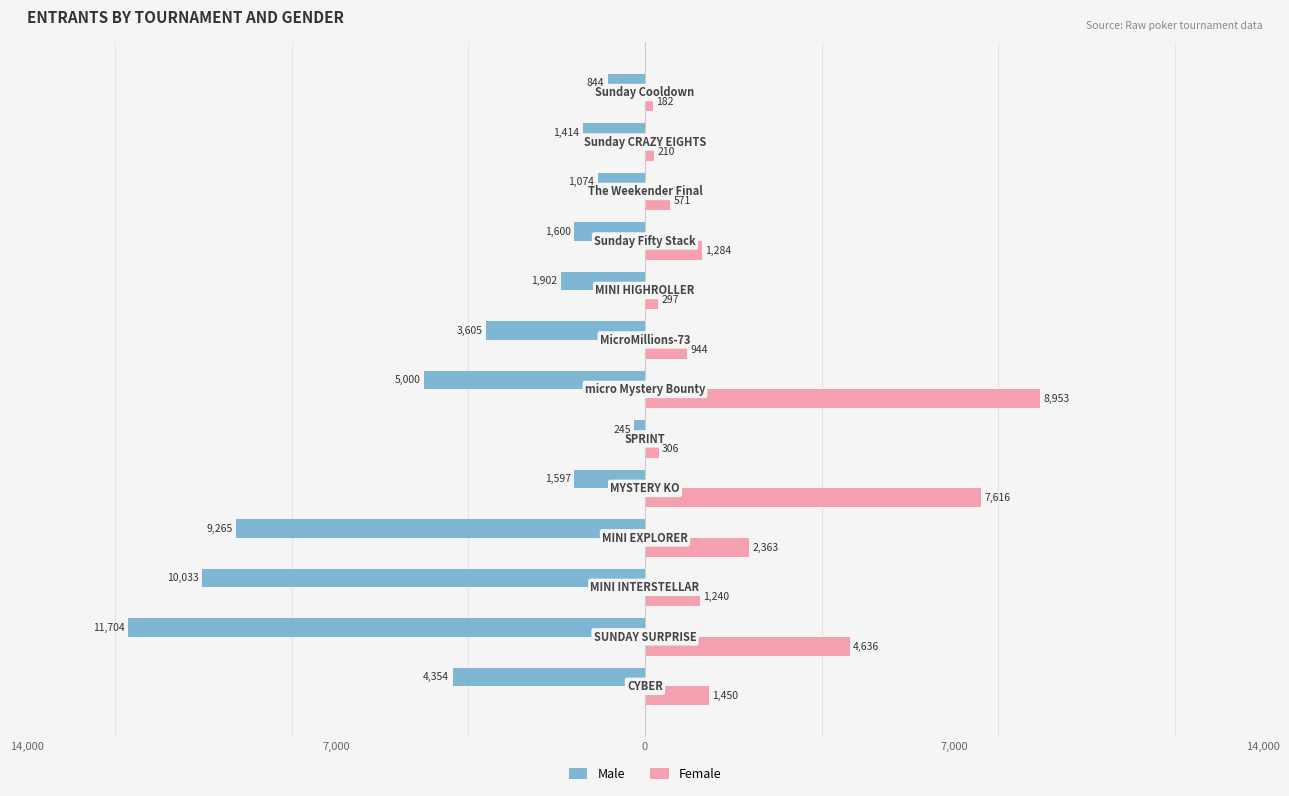

Reading left to right, extract all data points from this chart.

Male: -4354	-11704	-10033	-9265	-1597	-245	-5000	-3605	-1902	-1600	-1074	-1414	-844
Female: 1450	4636	1240	2363	7616	306	8953	944	297	1284	571	210	182